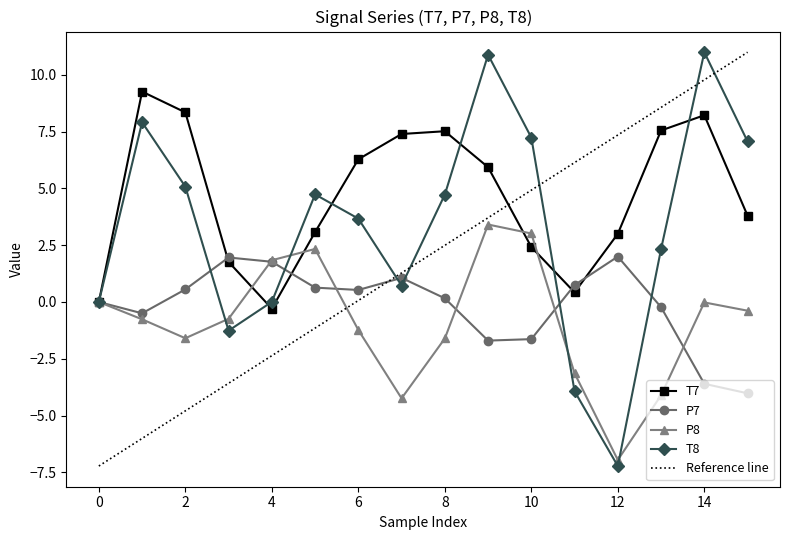

How many interior local peaks does the P7 series have?

3